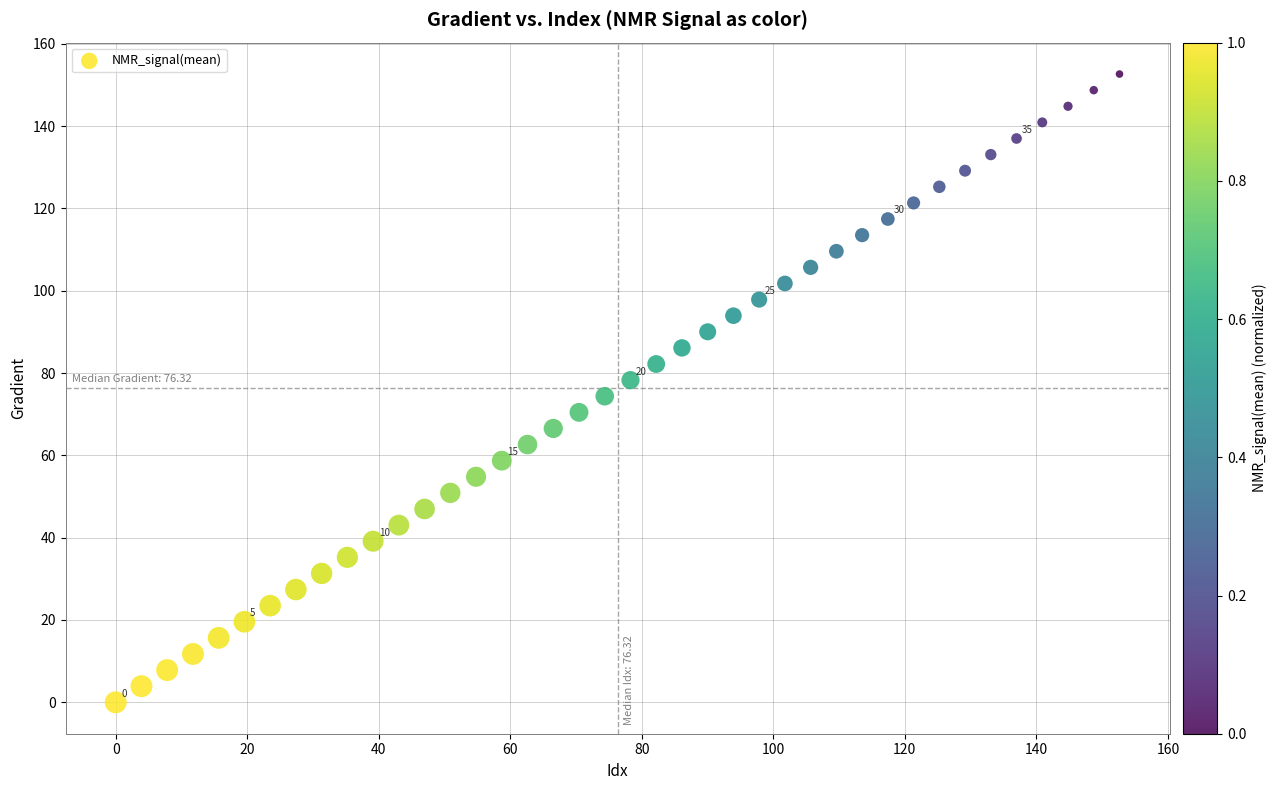

What is the range of Y values (max minus min)?

152.6